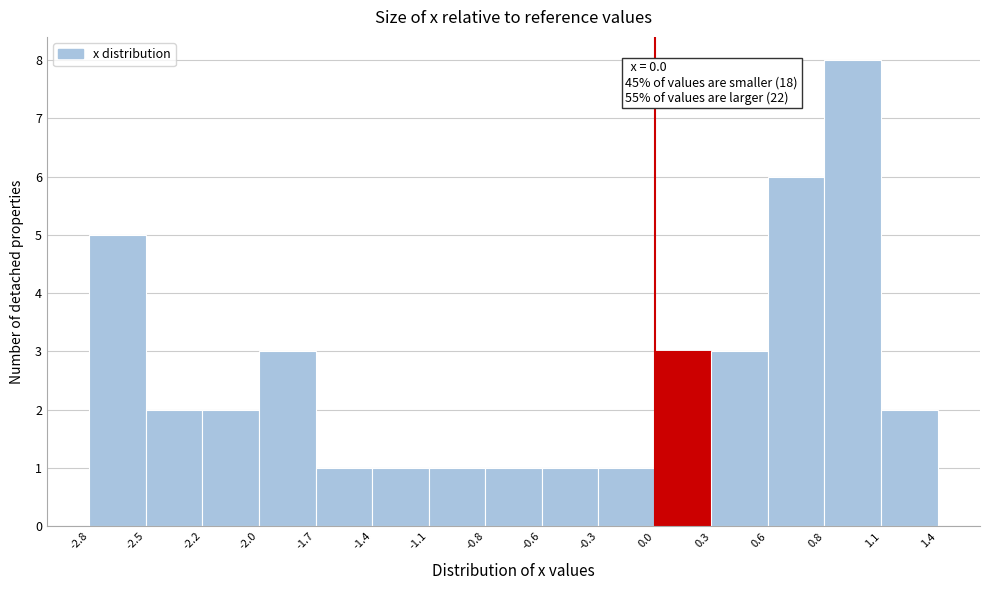

Over which range of the x-axis is the bar tallest?

0.8 to 1.1